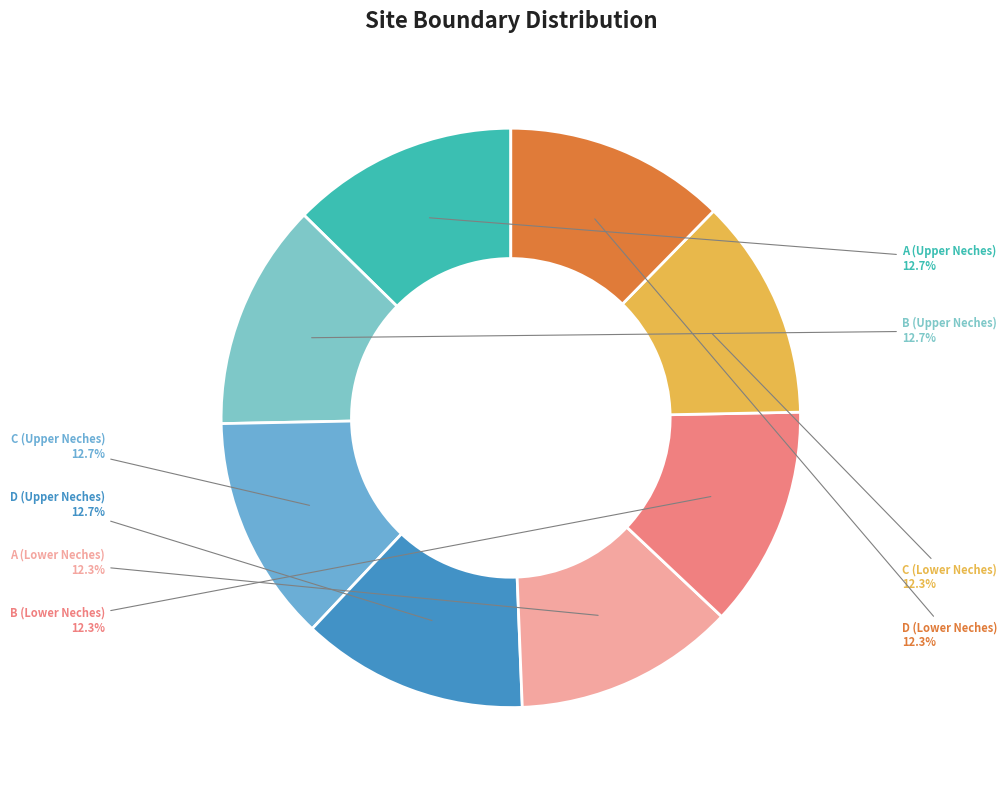

Is the sum of D (Upper Neches) and B (Upper Neches) greater than half?

No